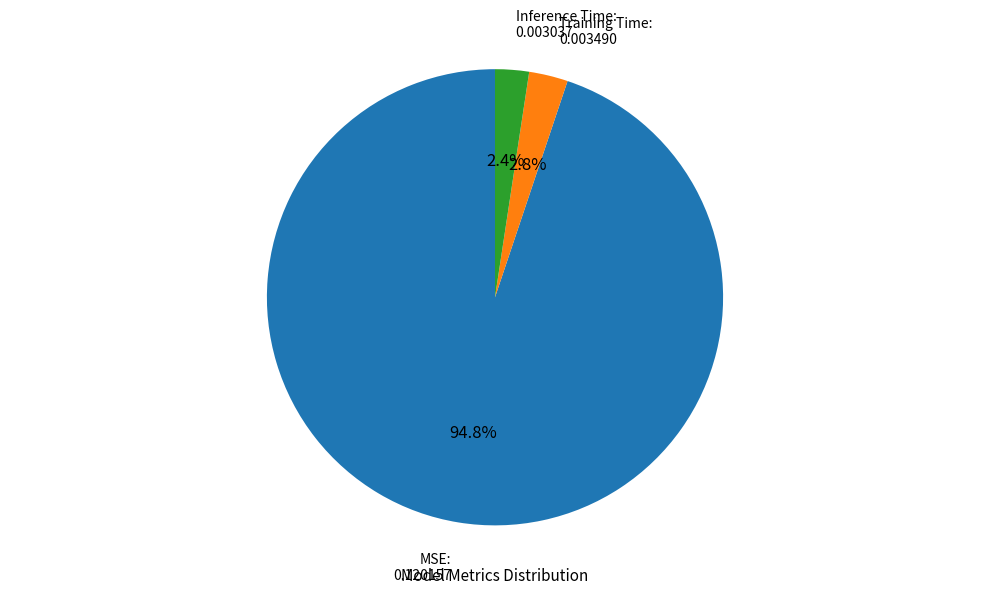

Is there any slice that represents more than half of the pie?

Yes